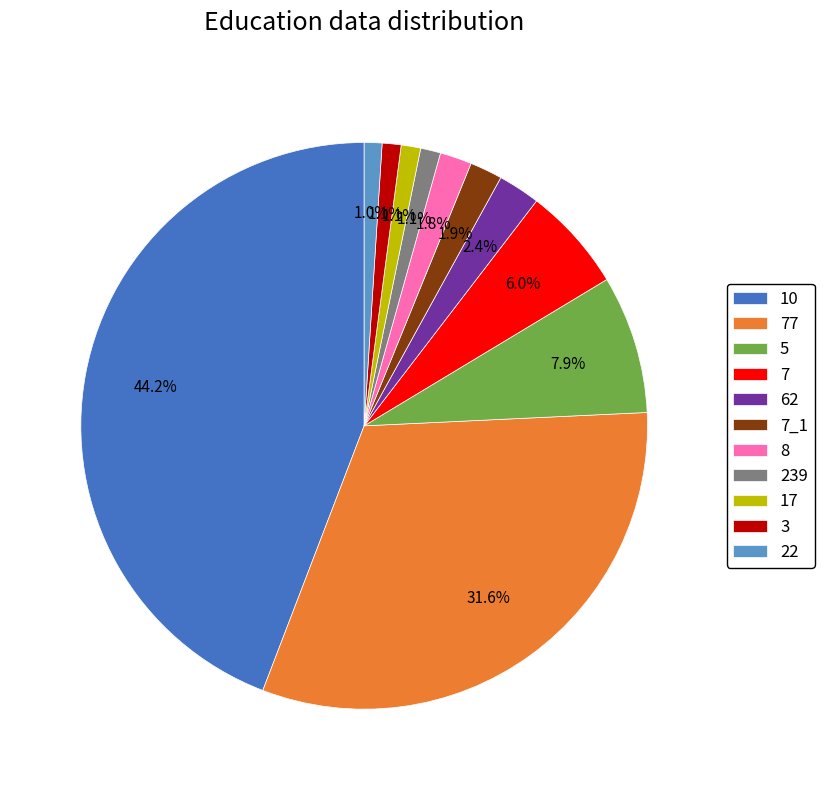

Does 5 account for over 50% of the chart?

No